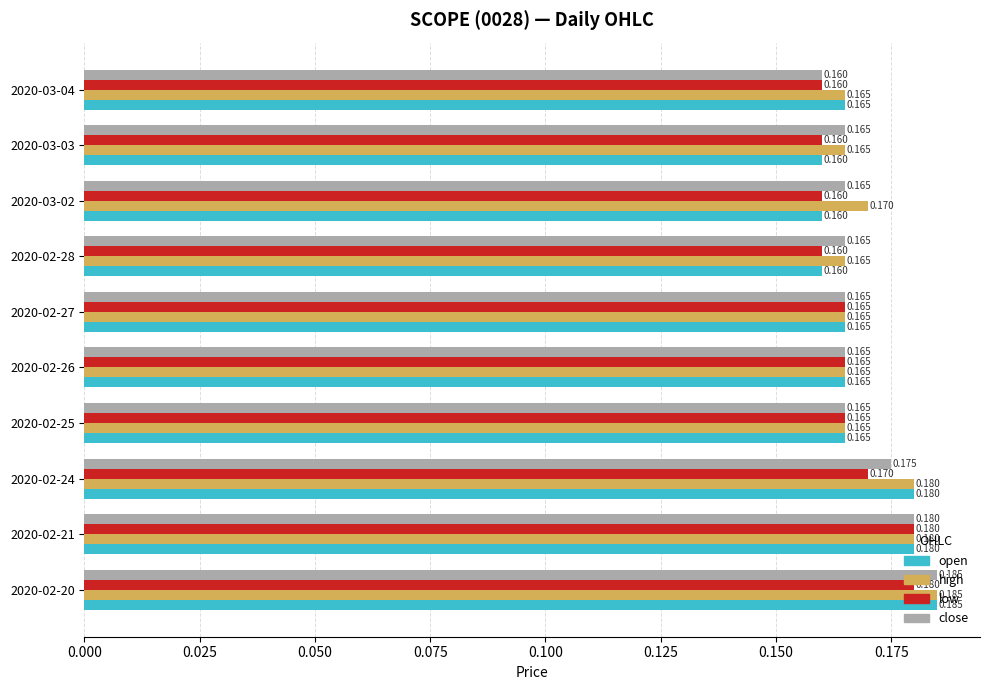

Between 2020-02-21 and 2020-02-24, which series saw the biggest shift?

low